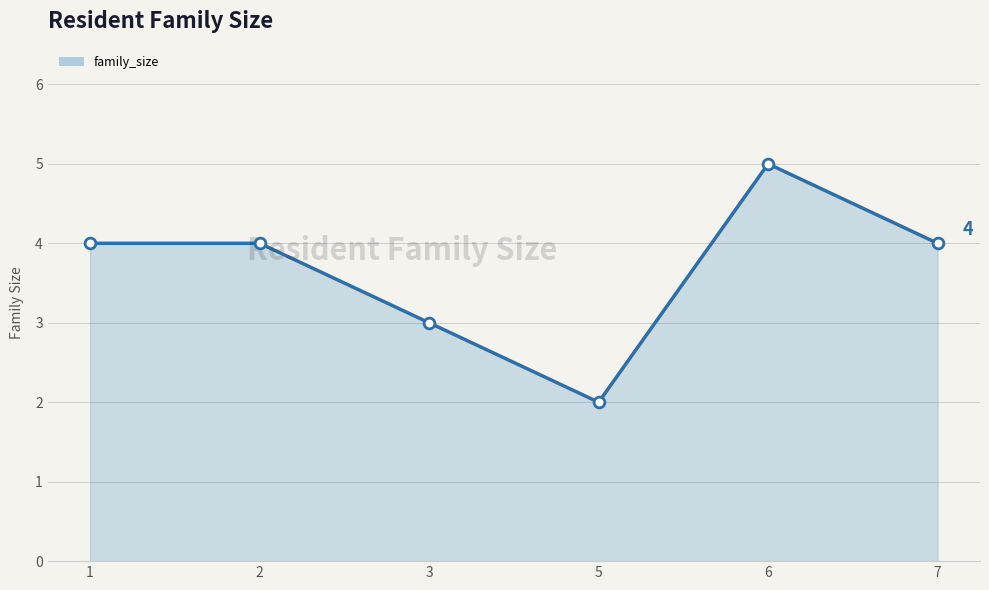

What is the change in value from 1 to 5?

-2